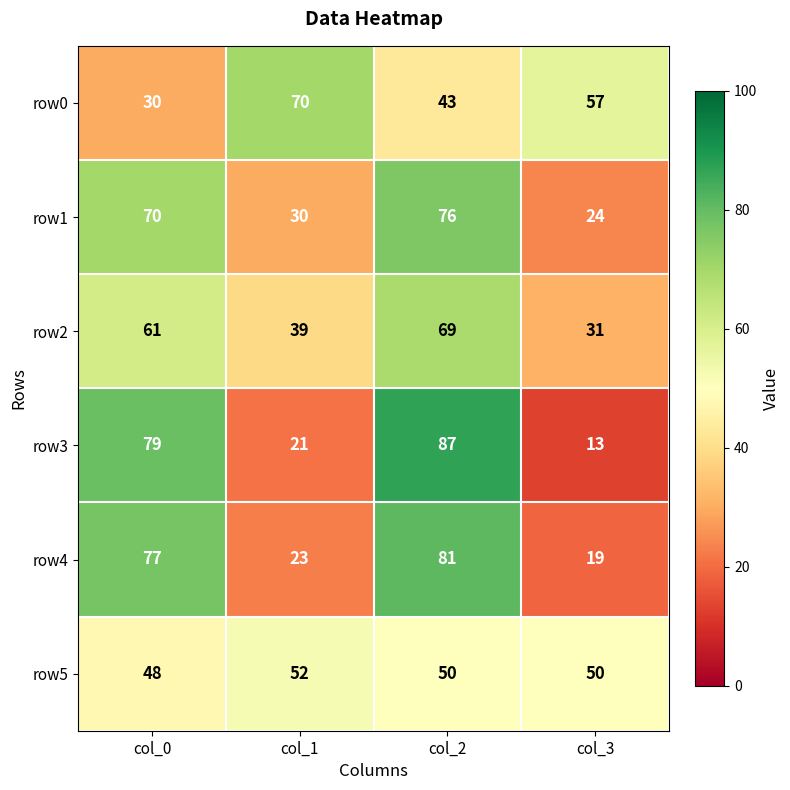

Reading left to right, list all the values displayed in this chart.

row0: col_0=30	col_1=70	col_2=43	col_3=57
row1: col_0=70	col_1=30	col_2=76	col_3=24
row2: col_0=61	col_1=39	col_2=69	col_3=31
row3: col_0=79	col_1=21	col_2=87	col_3=13
row4: col_0=77	col_1=23	col_2=81	col_3=19
row5: col_0=48	col_1=52	col_2=50	col_3=50